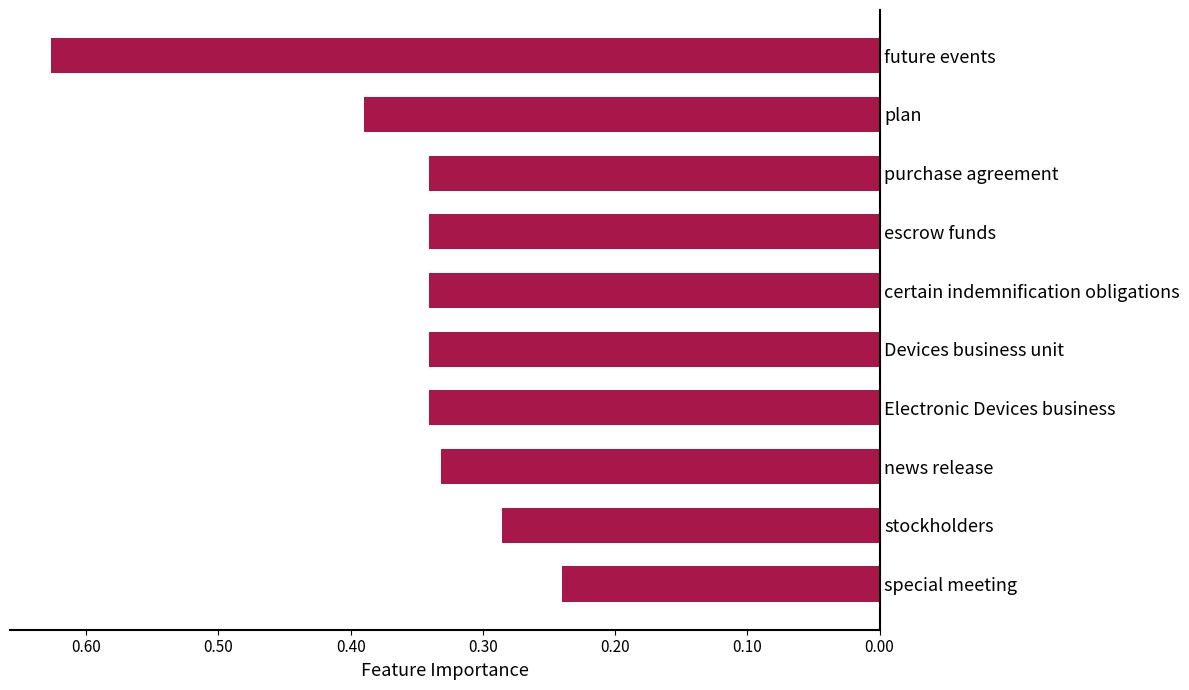

Which label corresponds to the smallest value in the chart?

special meeting